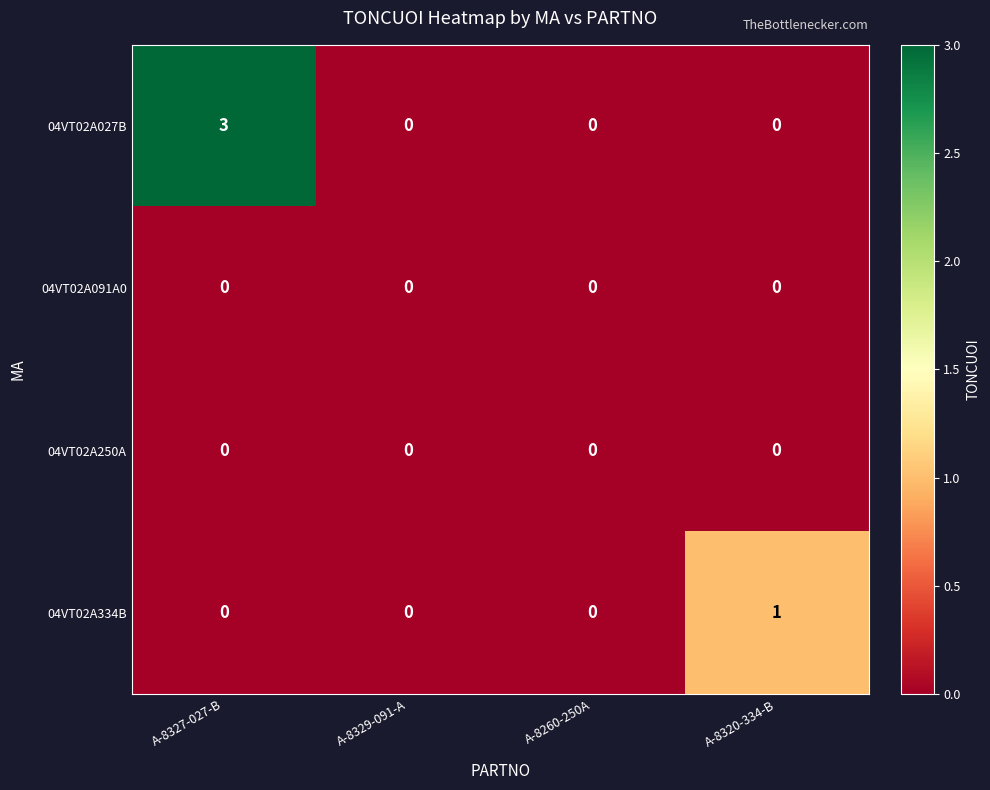

Which series has the widest spread of values?

04VT02A027B